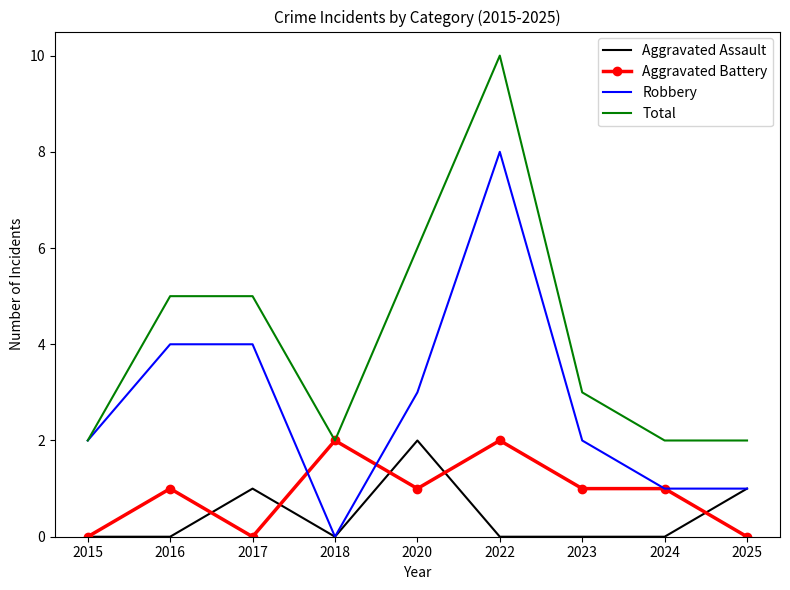

What is the total value across all series at 2025?

4